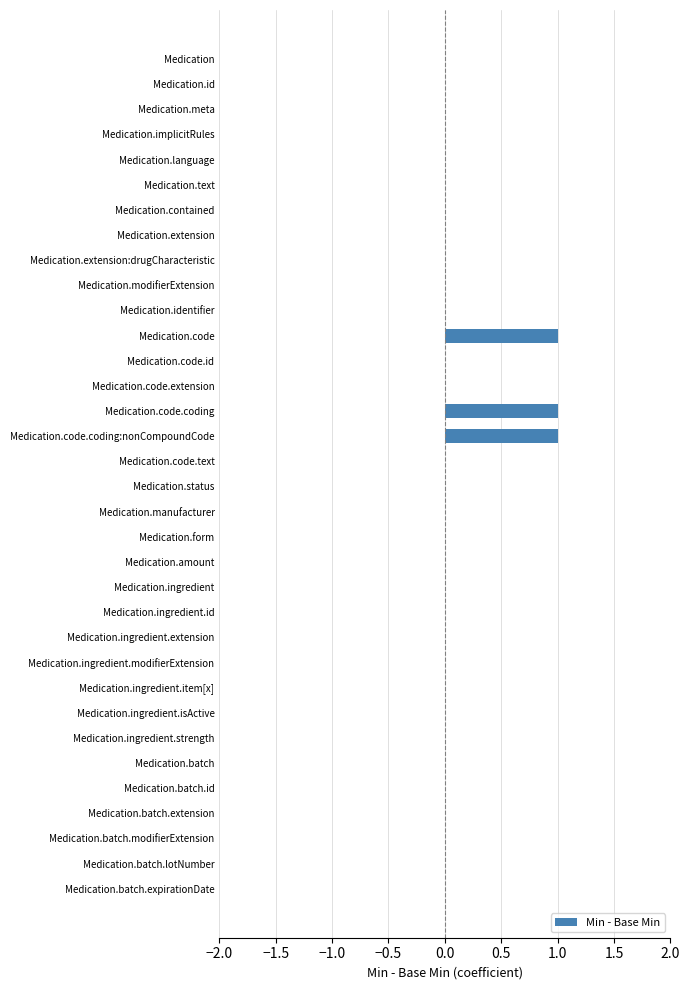

Is it true that the value at Medication.status is -1?

False